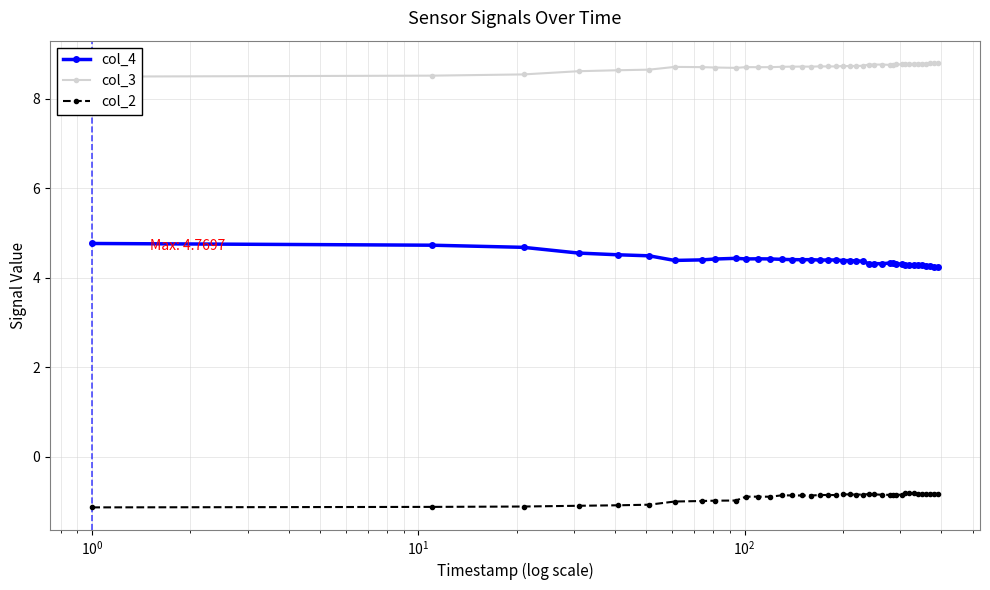

At how many categories does at least one series exceed 5?

40